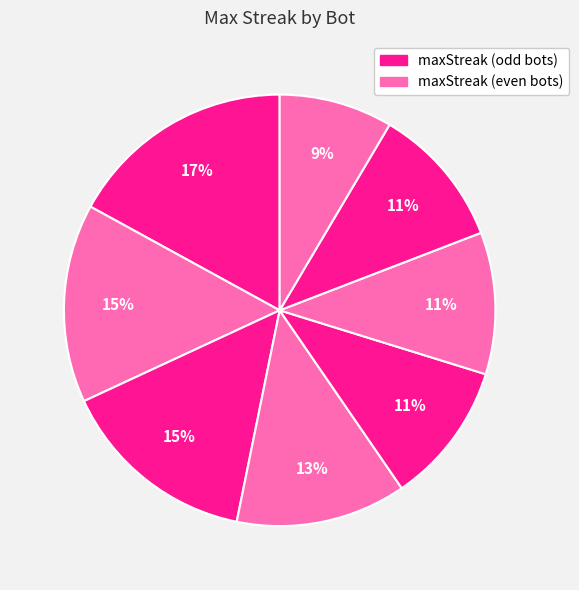

Count the number of slices in the pie.

8